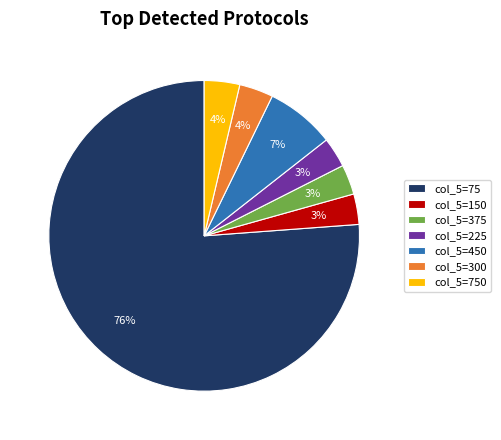

Which category has the biggest portion of the pie?

col_5=75